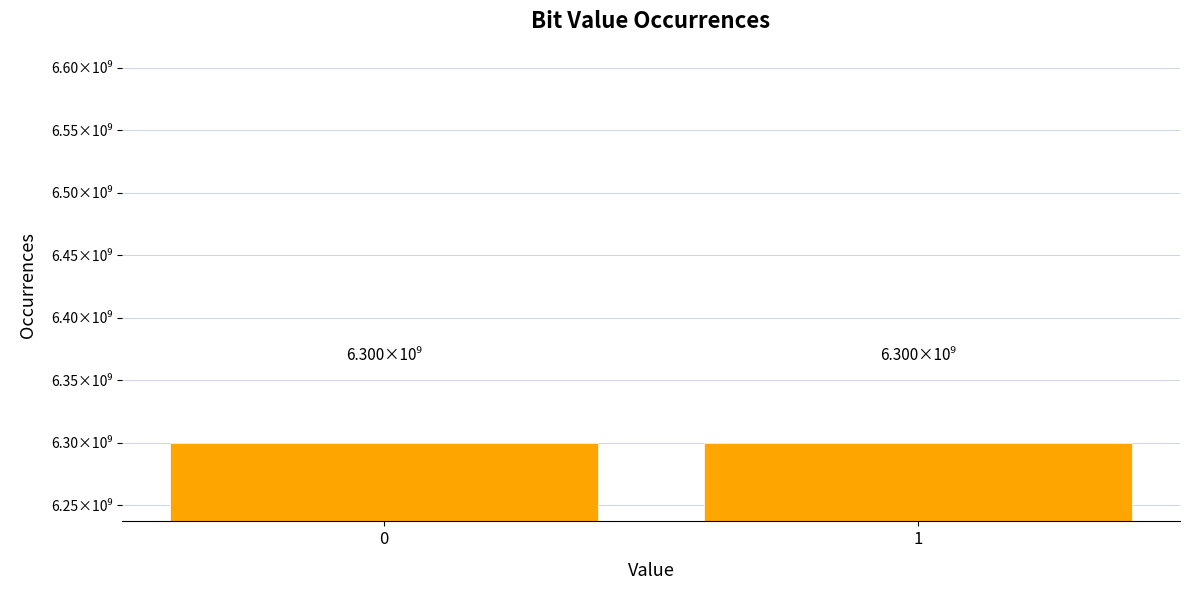

Reading left to right, what are all the values shown in this chart?

6299995952	6300004048